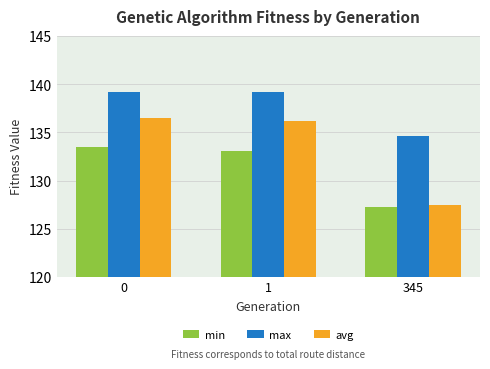

Which series has the largest range (max minus min)?

avg